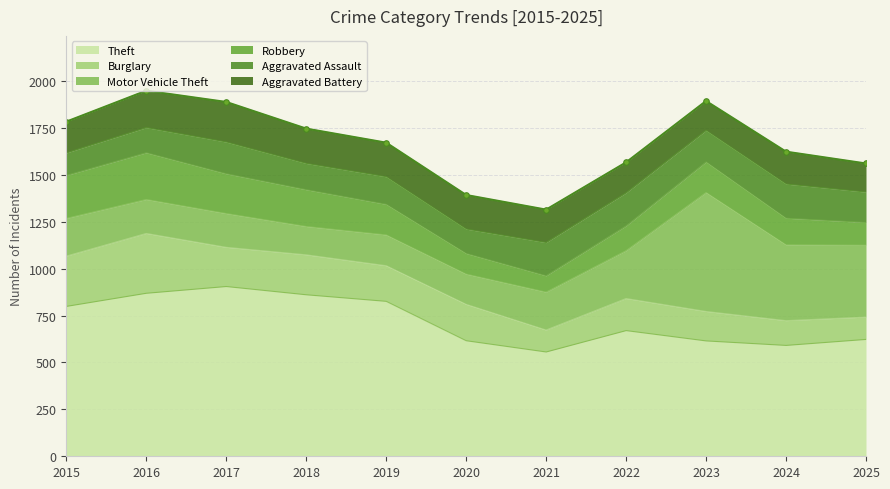

Which has a higher value, 2018 or 2016?

2016